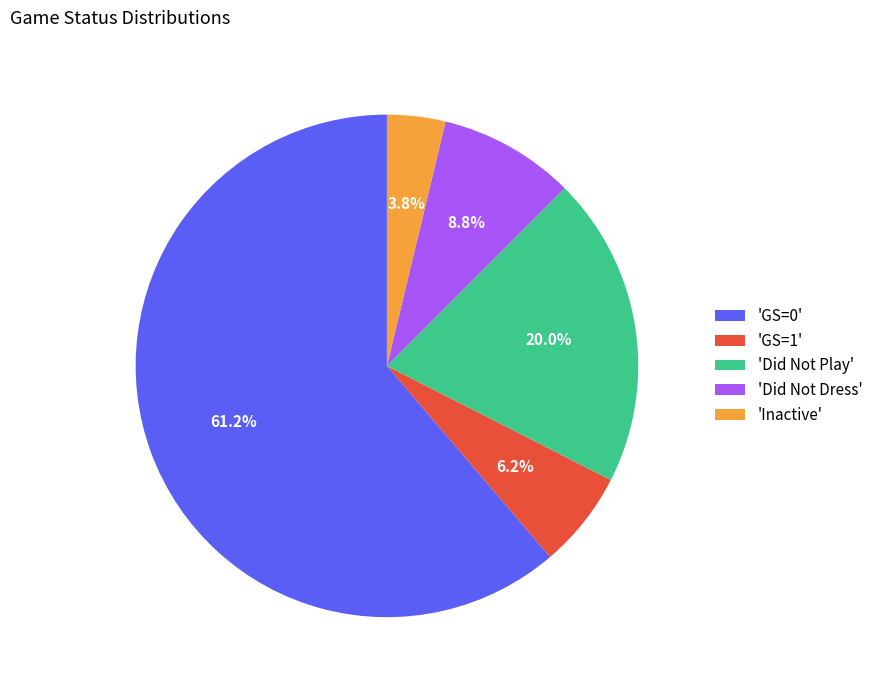

What is the ratio of the value at 'GS=1' to the value at 'Did Not Dress'?

0.7